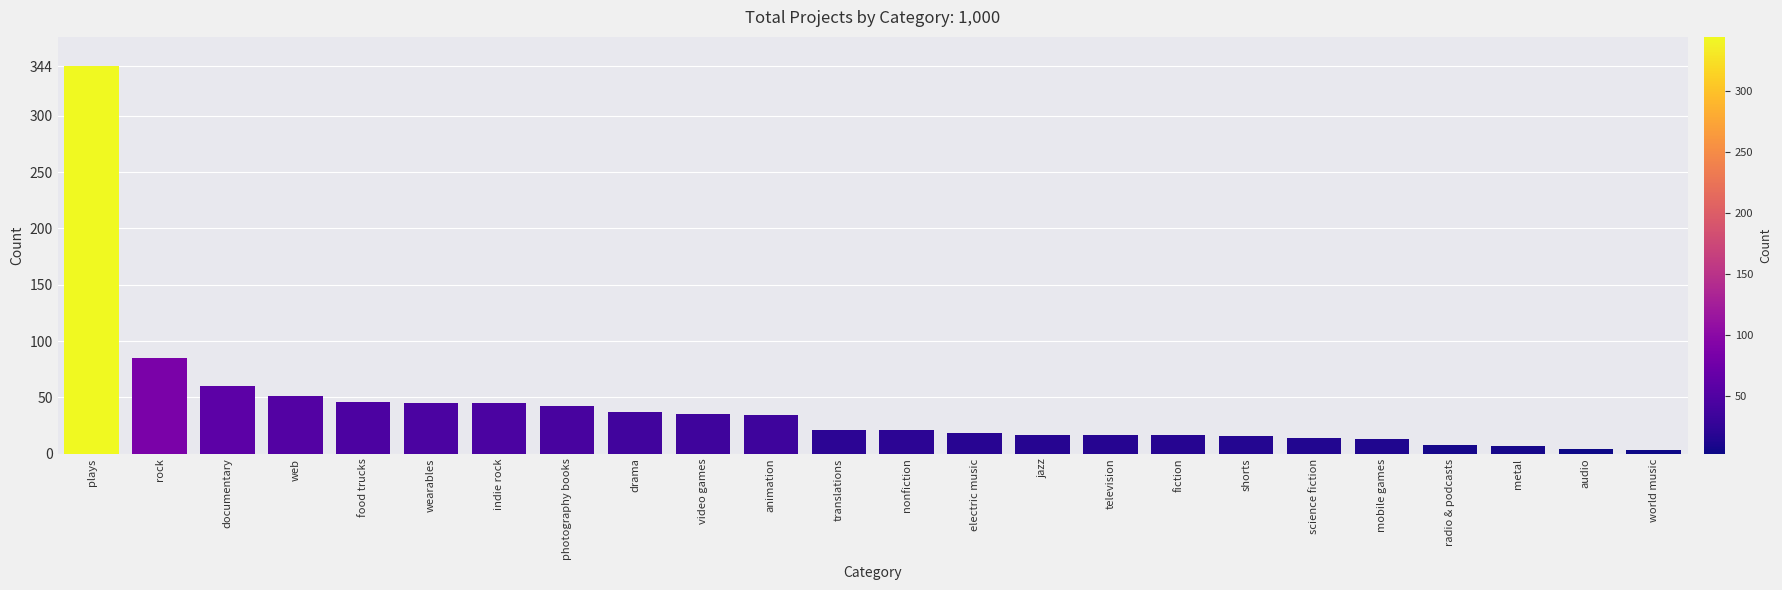

Between audio and animation, which is larger?

animation